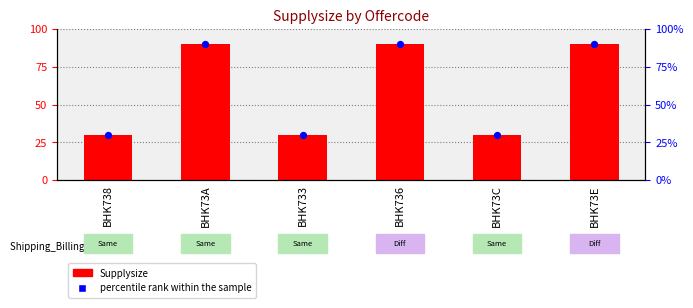

Which series contains the highest Y value?

Supplysize